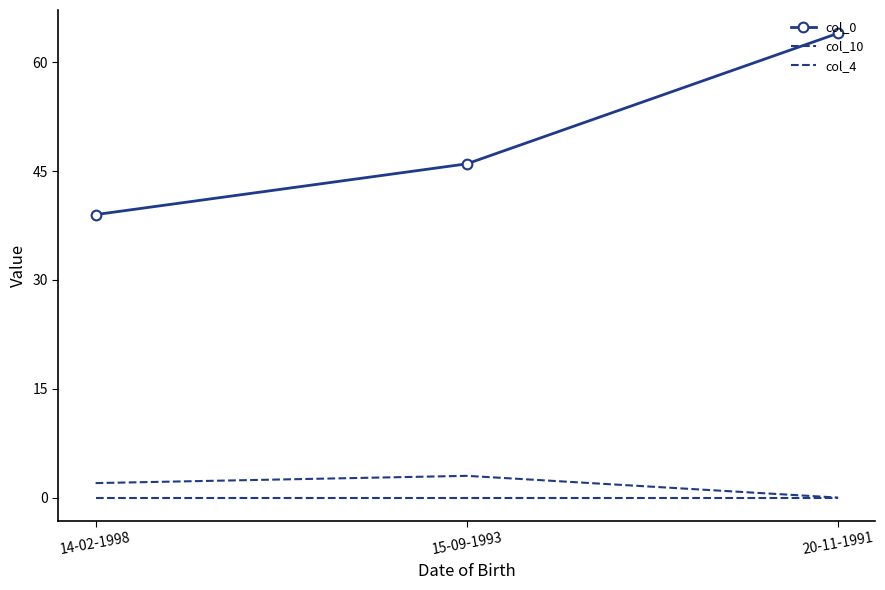

At which category does the chart reach its minimum across all series?

20-11-1991